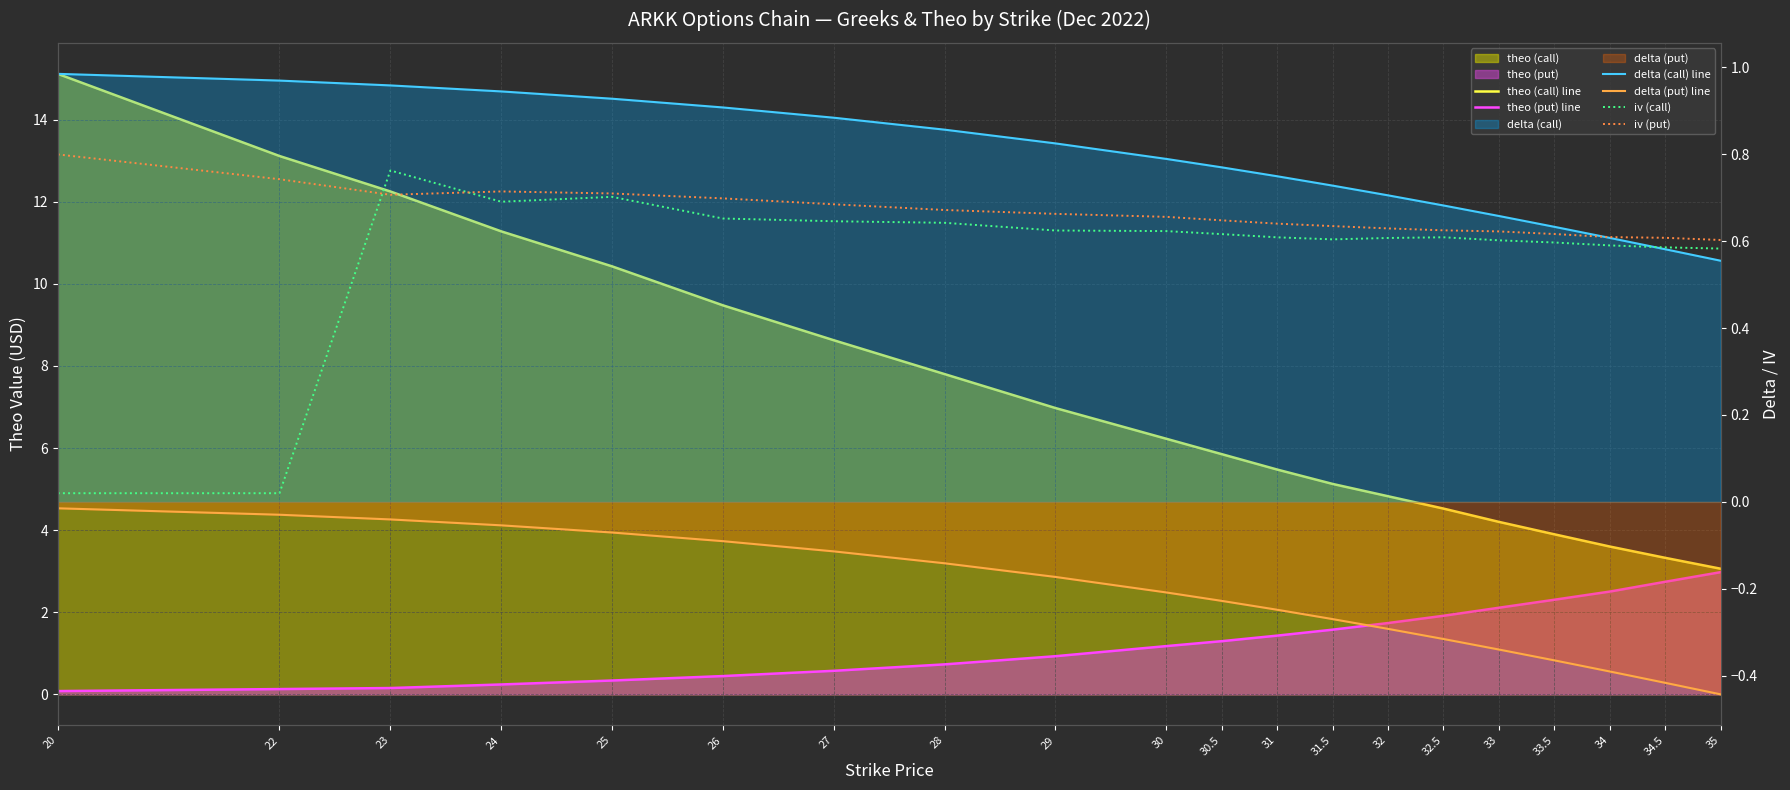

Which series has the largest range (max minus min)?

theo (call) line